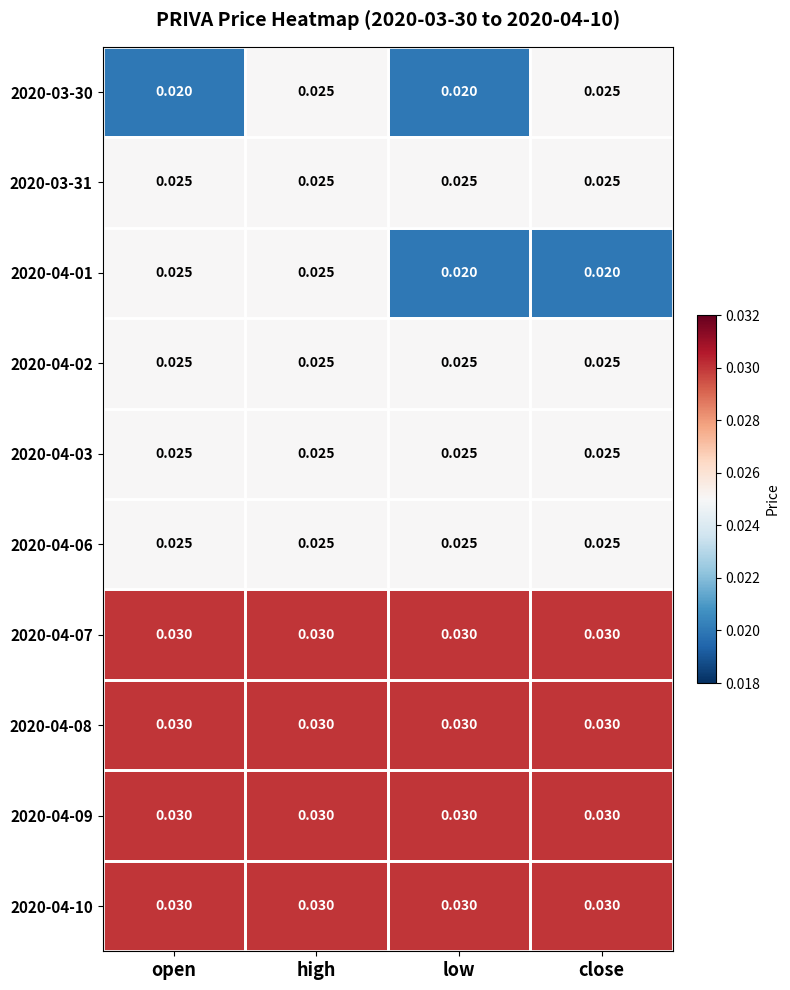

How many data points does each series have?

4